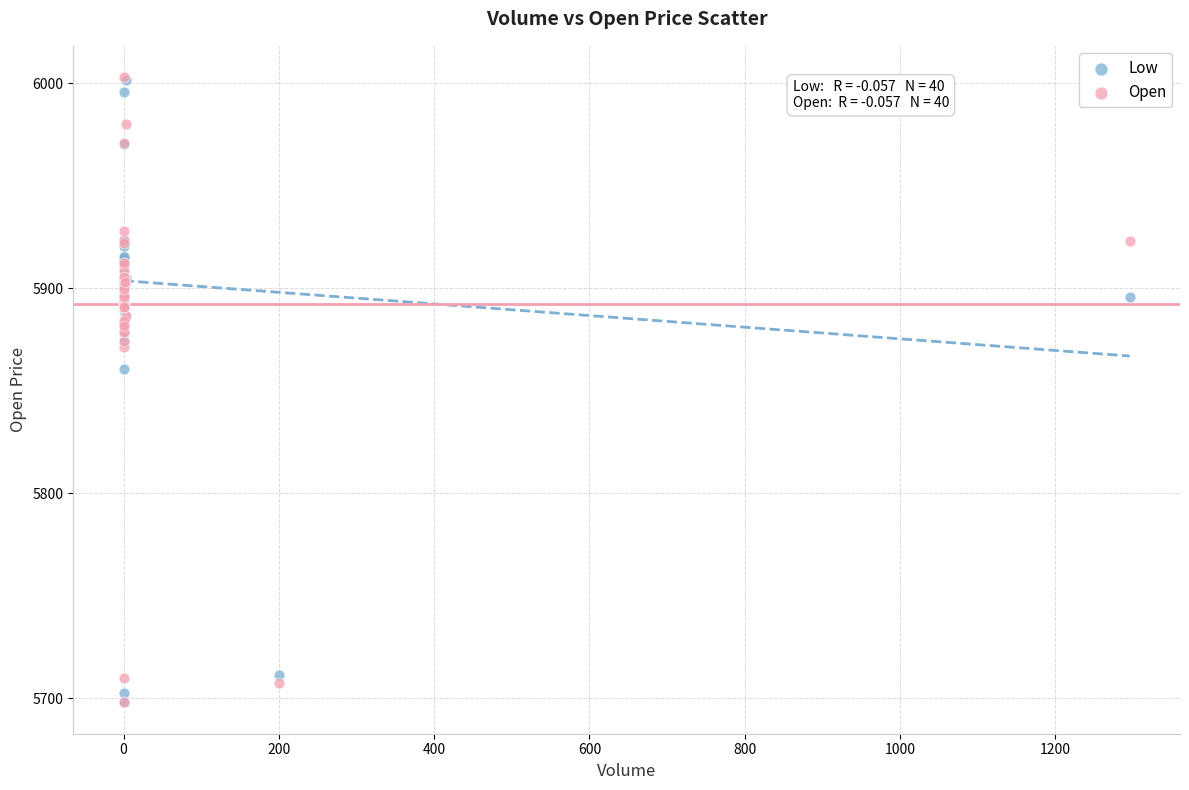

What are all the series names shown in the legend?

Low, Open